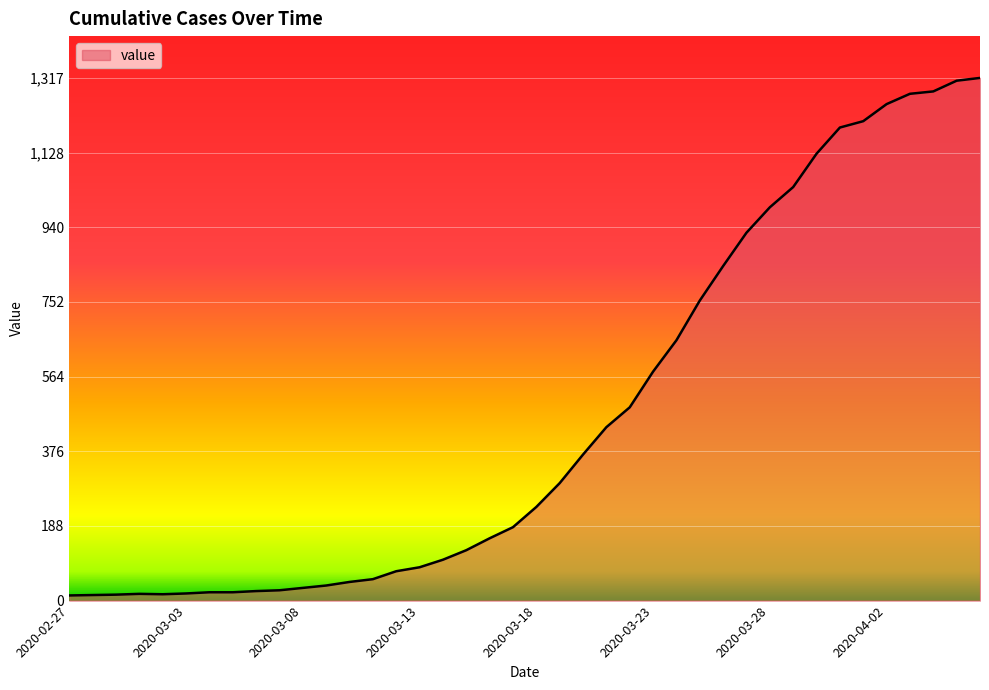

Is this an area chart (filled region under the line)?

Yes